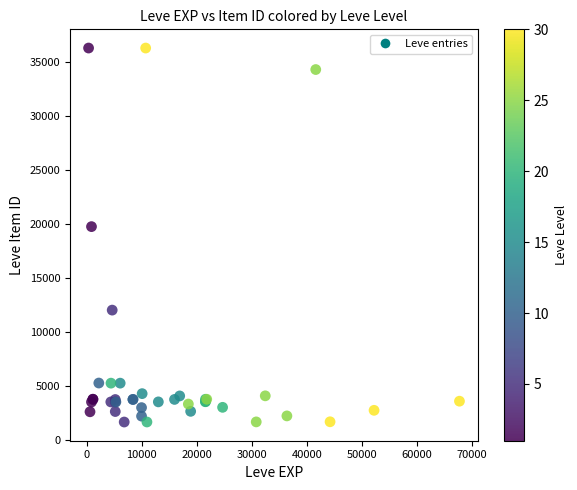

What Y value in the scatter plot is closest to 18967?

19744